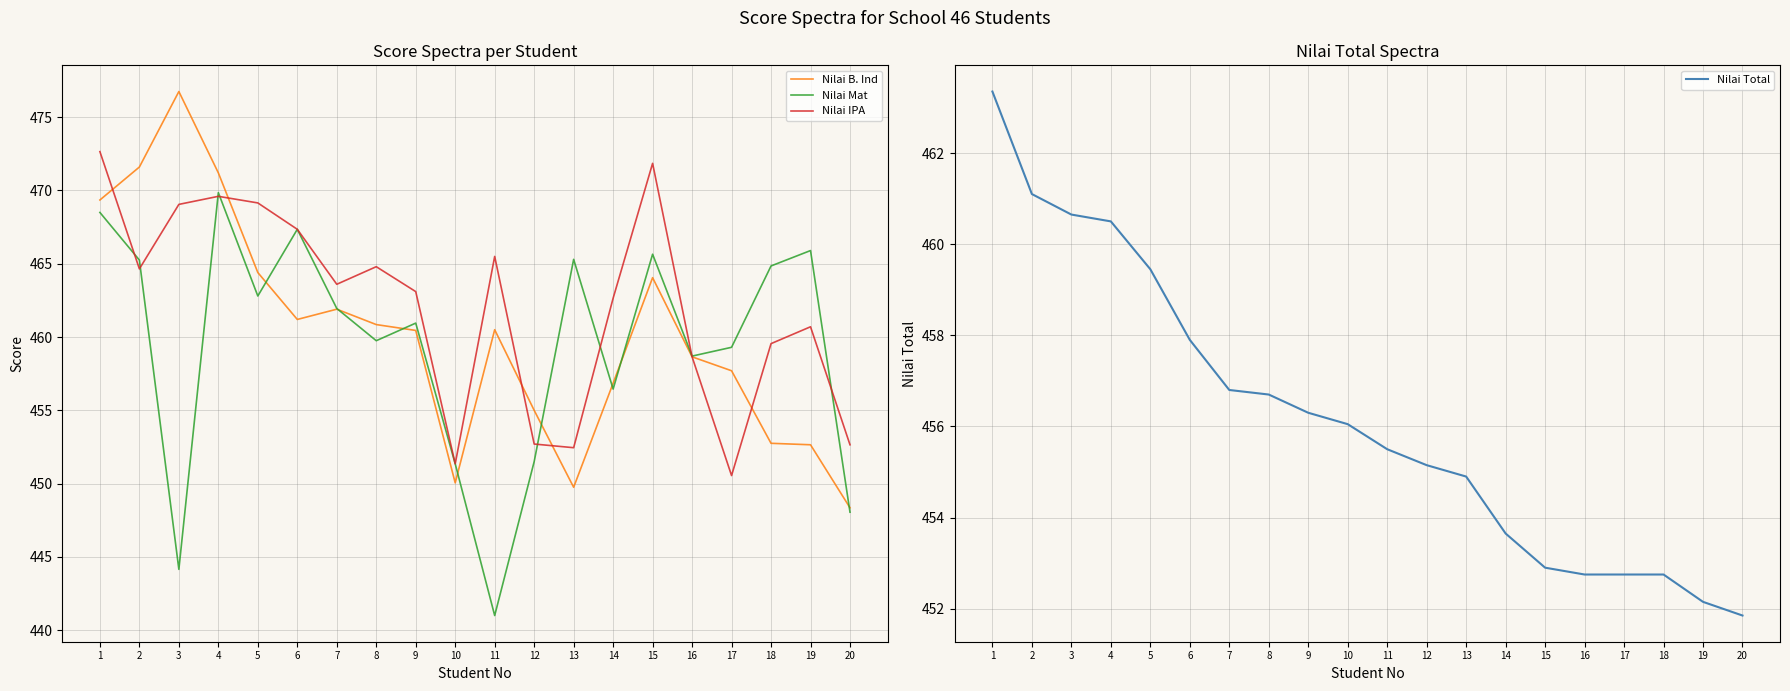

Reading left to right, transcribe all the data shown in this chart.

Nilai B. Ind: 1=469.4	2=471.6	3=476.8	4=471.2	5=464.4	6=461.2	7=461.9	8=460.9	9=460.4	10=450.1	11=460.5	12=455.0	13=449.8	14=456.9	15=464.1	16=458.6	17=457.7	18=452.8	19=452.6	20=448.4
Nilai Mat: 1=468.5	2=465.2	3=444.1	4=469.9	5=462.8	6=467.4	7=461.9	8=459.8	9=460.9	10=451.4	11=441.0	12=451.5	13=465.3	14=456.4	15=465.6	16=458.7	17=459.3	18=464.9	19=465.9	20=448.1
Nilai IPA: 1=472.6	2=464.6	3=469.1	4=469.6	5=469.1	6=467.4	7=463.6	8=464.8	9=463.1	10=451.4	11=465.5	12=452.7	13=452.4	14=462.6	15=471.9	16=458.6	17=450.6	18=459.6	19=460.7	20=452.6
Nilai Total: 1=463.4	2=461.1	3=460.6	4=460.5	5=459.4	6=457.9	7=456.8	8=456.7	9=456.3	10=456.1	11=455.5	12=455.1	13=454.9	14=453.6	15=452.9	16=452.8	17=452.8	18=452.8	19=452.1	20=451.9